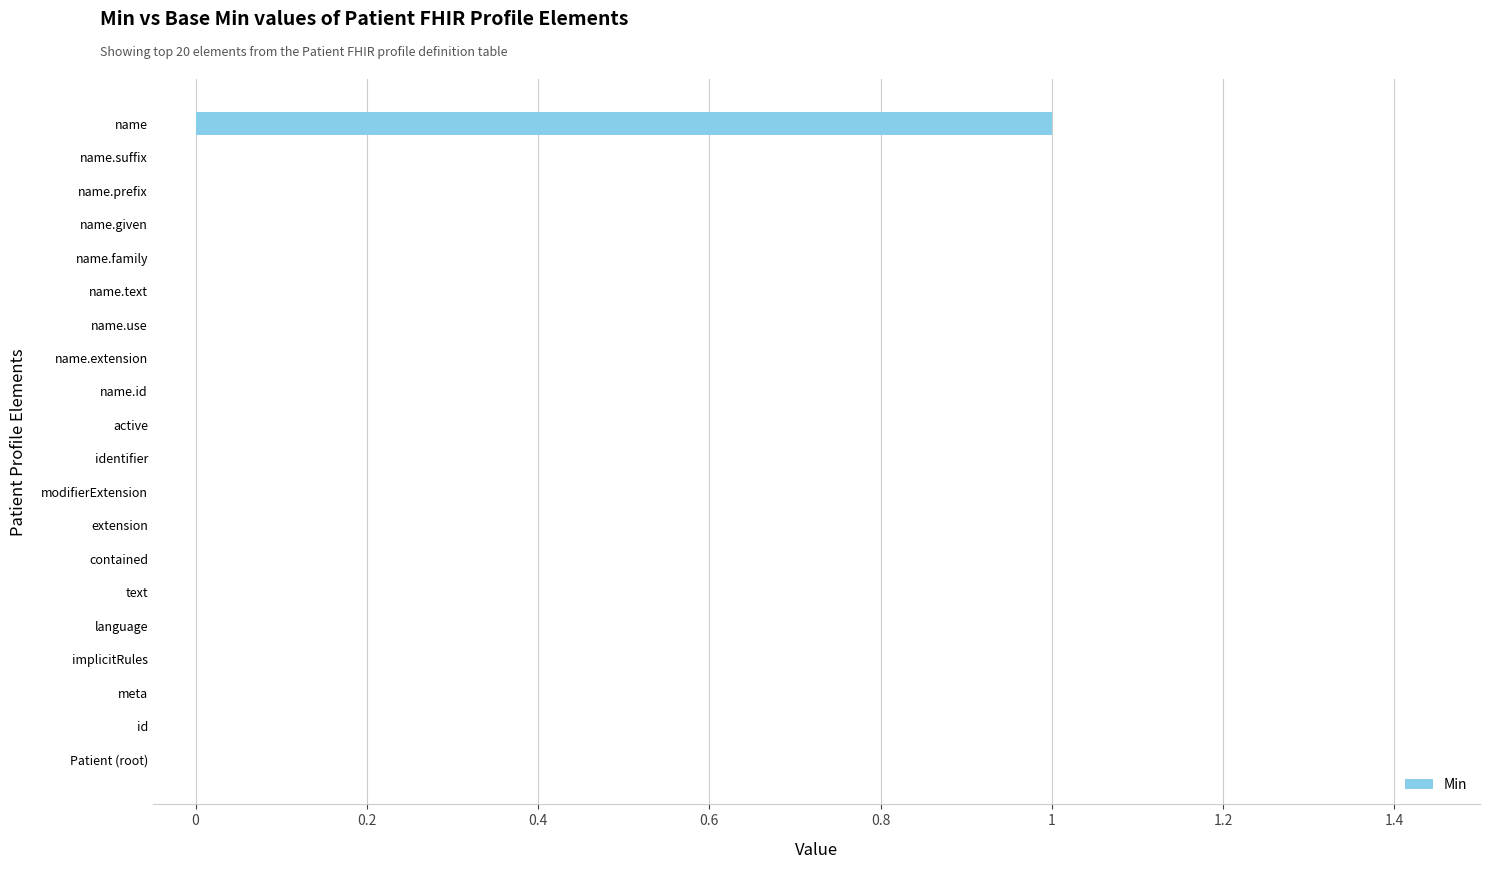

What is the sum of all values?

1